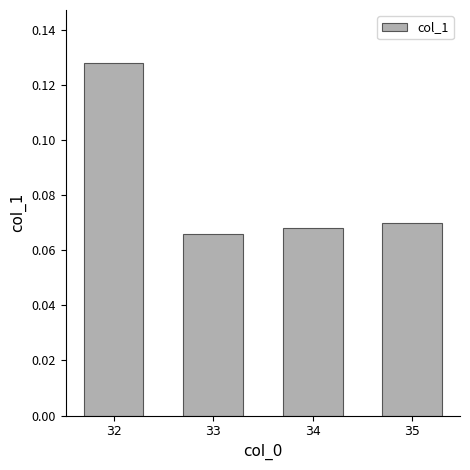

Count the values in the range 0 to 1.

4